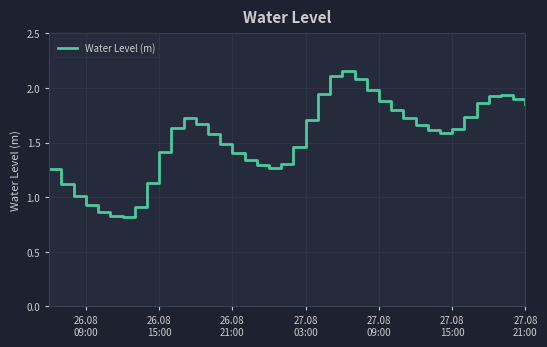

What is the smallest value displayed?

0.8